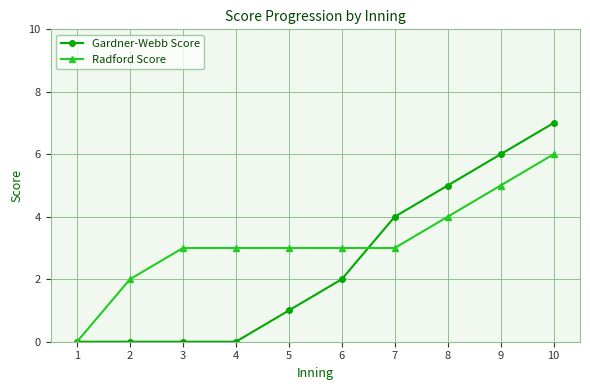

Reading left to right, transcribe all the data shown in this chart.

Gardner-Webb Score: 1=0	2=0	3=0	4=0	5=1	6=2	7=4	8=5	9=6	10=7
Radford Score: 1=0	2=2	3=3	4=3	5=3	6=3	7=3	8=4	9=5	10=6